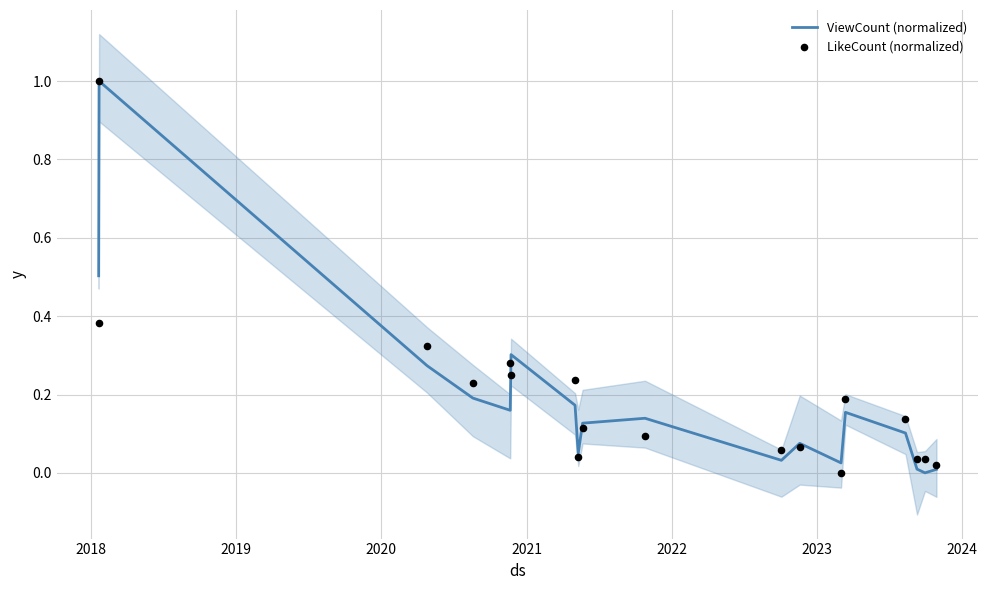

Which series contains the highest Y value?

ViewCount (normalized)